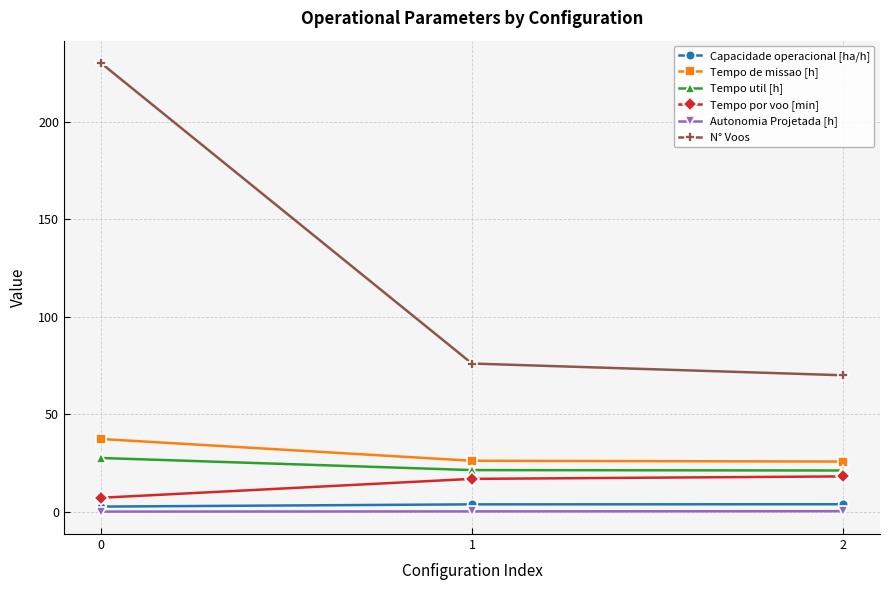

What is the difference between the highest and lowest values at 1?

75.8